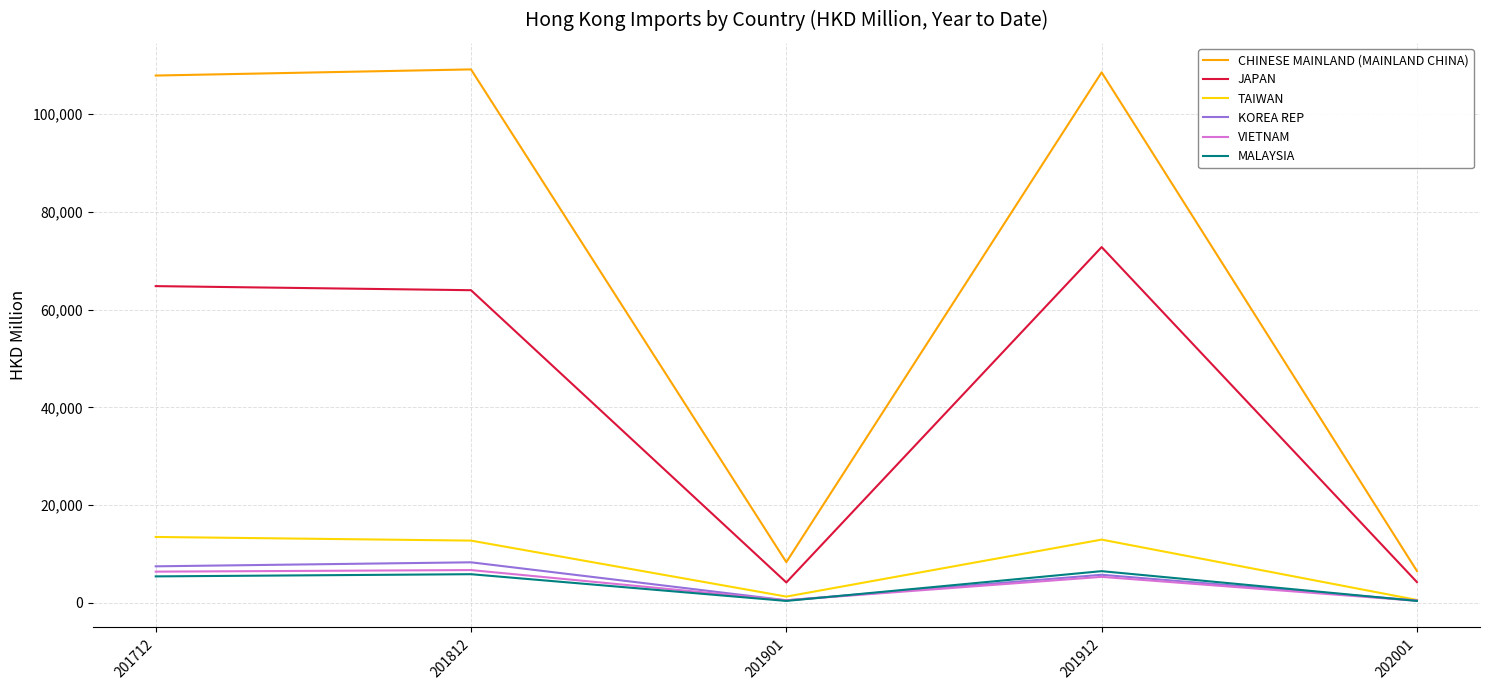

What is the average value of the KOREA REP series?

4508.9